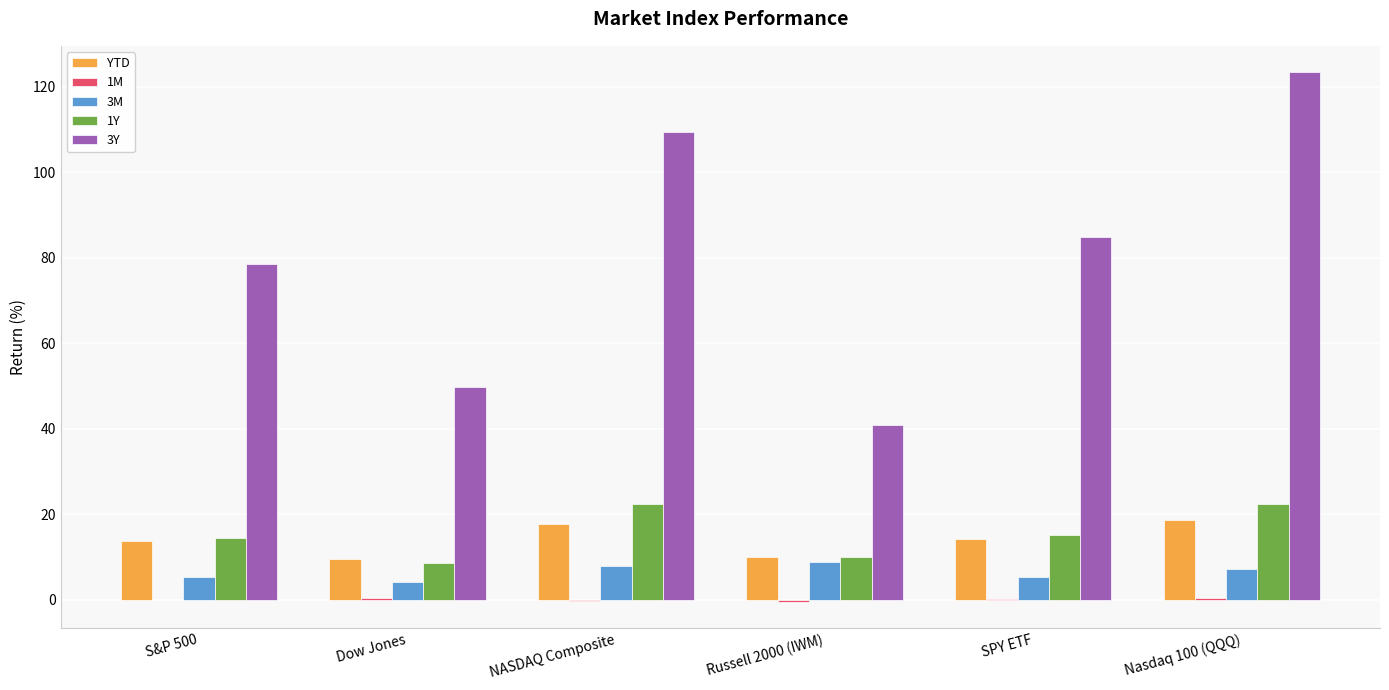

What is the sum of all YTD values?

84.2